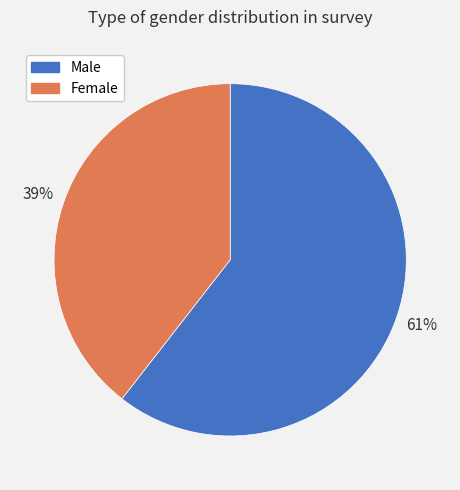

Is it true that Male is 61% of the pie?

True